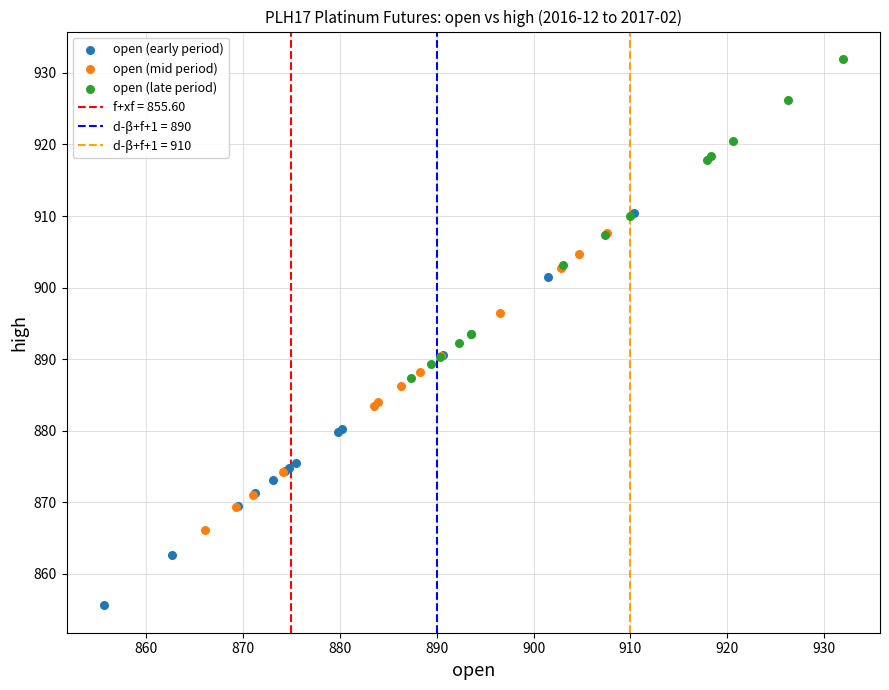

Which series contains the highest Y value?

open (late period)